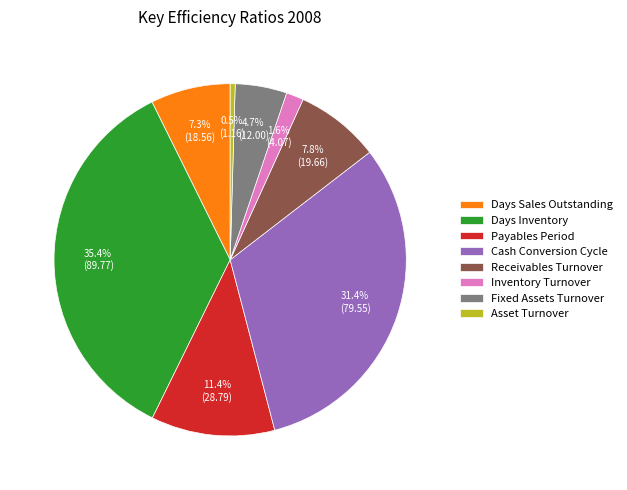

To the nearest percent, what is the difference between the Asset Turnover and Fixed Assets Turnover slice percentages?

4%